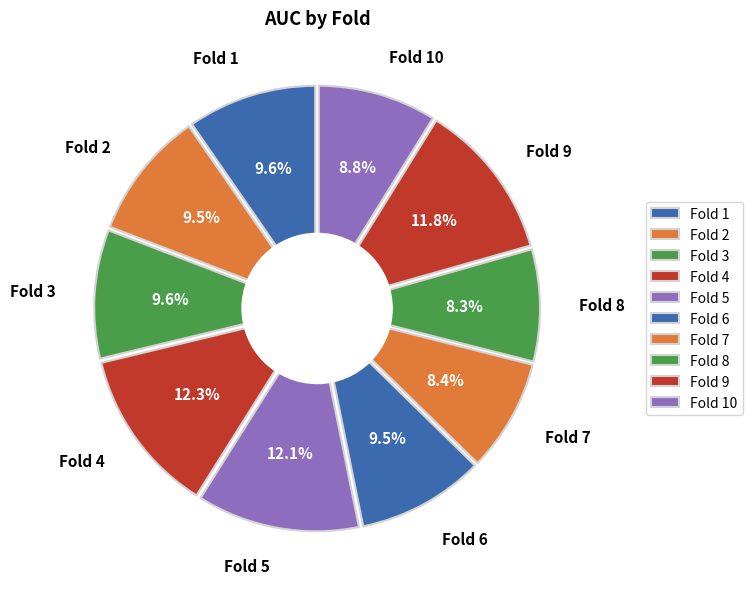

Is there a majority slice in this chart?

No